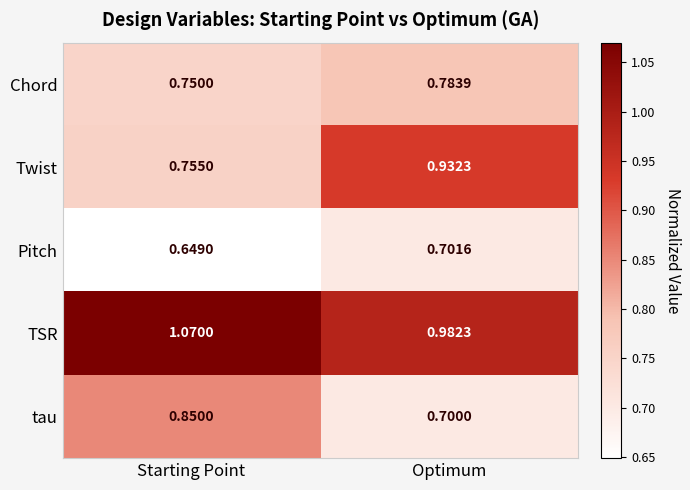

At which label does TSR first exceed 1?

Starting Point